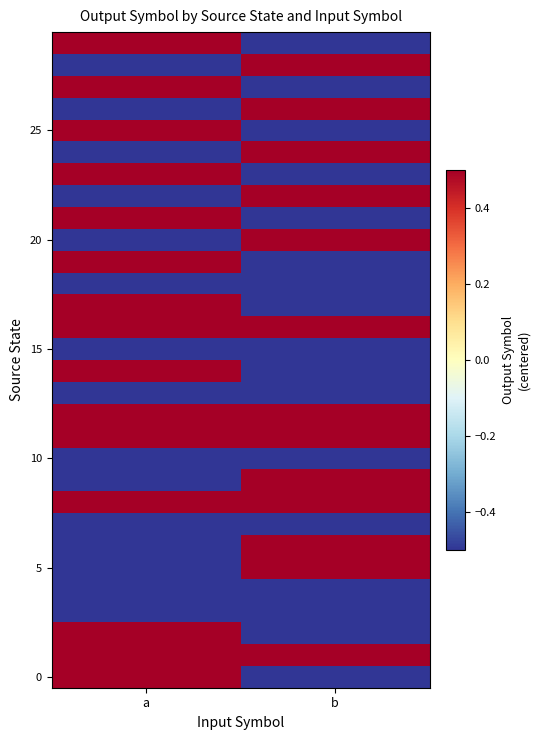

At which category is the sum across all series the highest?

a